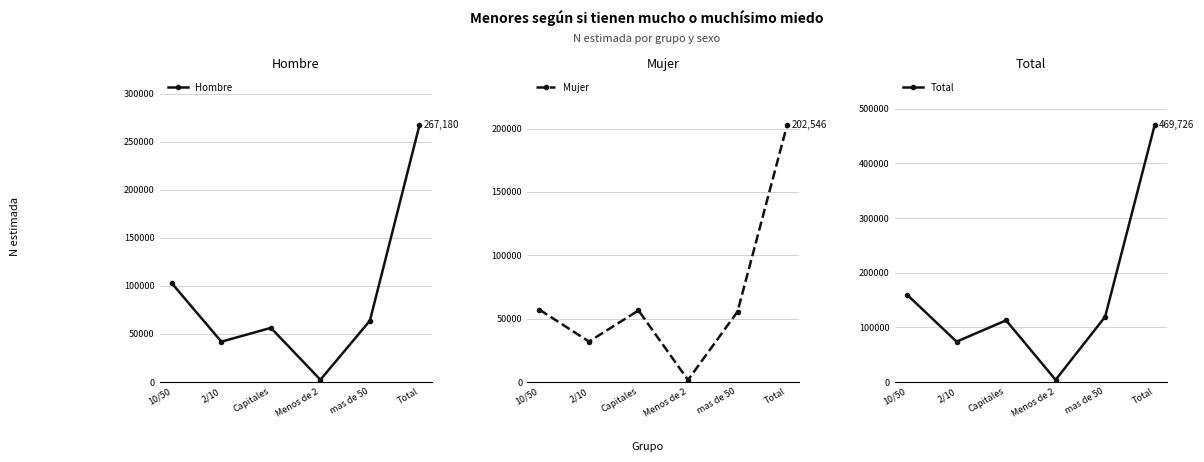

What is the value of the Hombre point at the 4th from the left?

2324